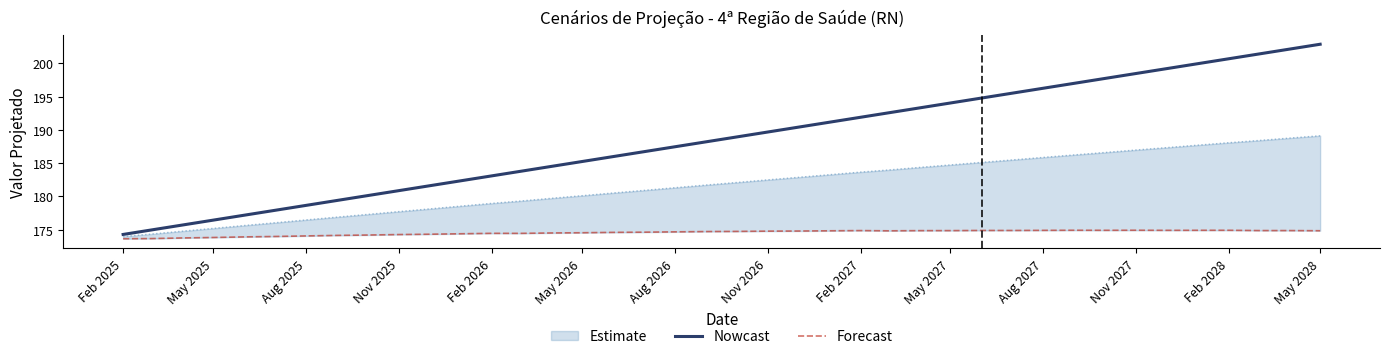

True or false: Nowcast has a value of 174.3 at Feb 2025.

True